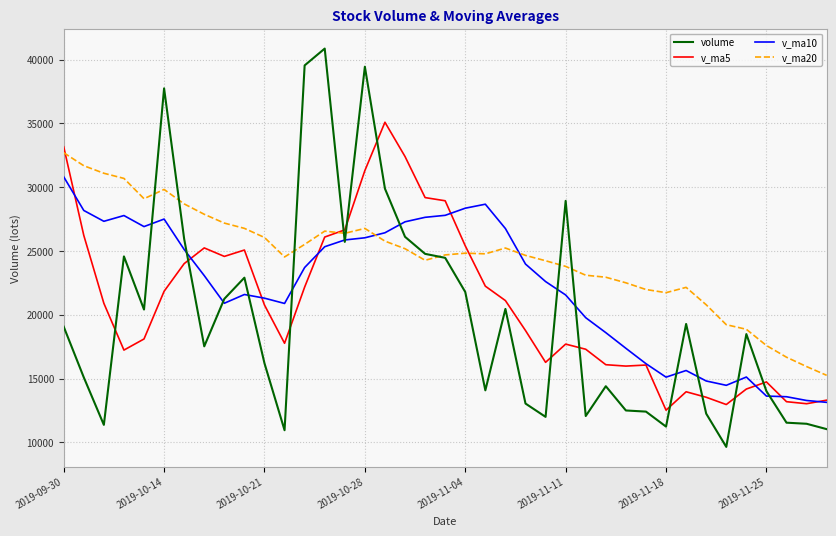

Which series has the largest range (max minus min)?

volume